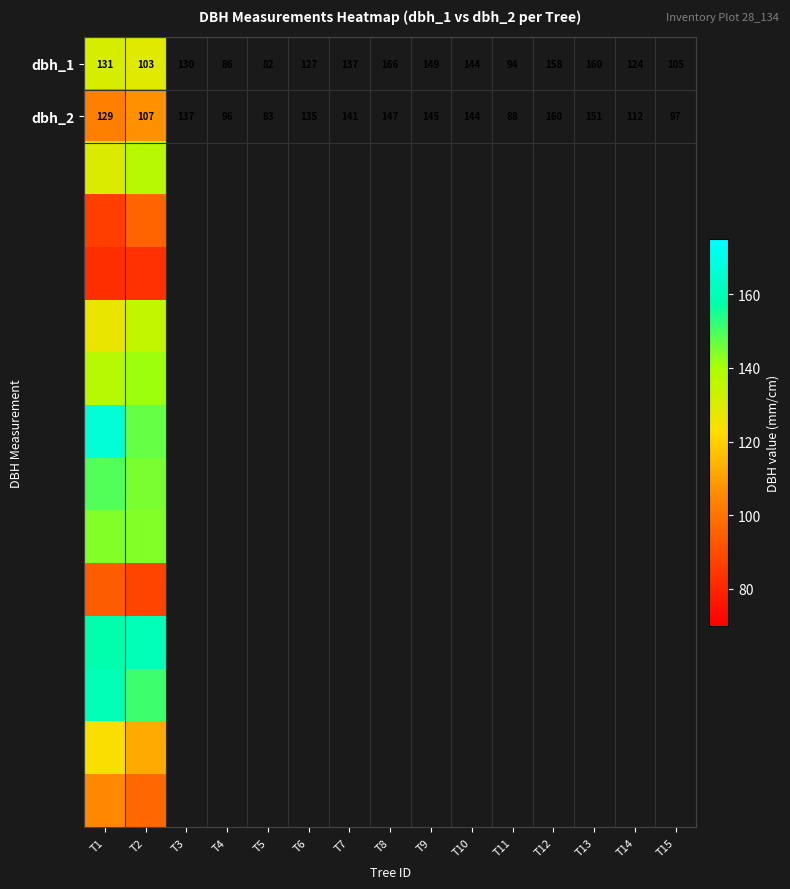

What is the difference between the dbh_2 values at T1 and T2?

22